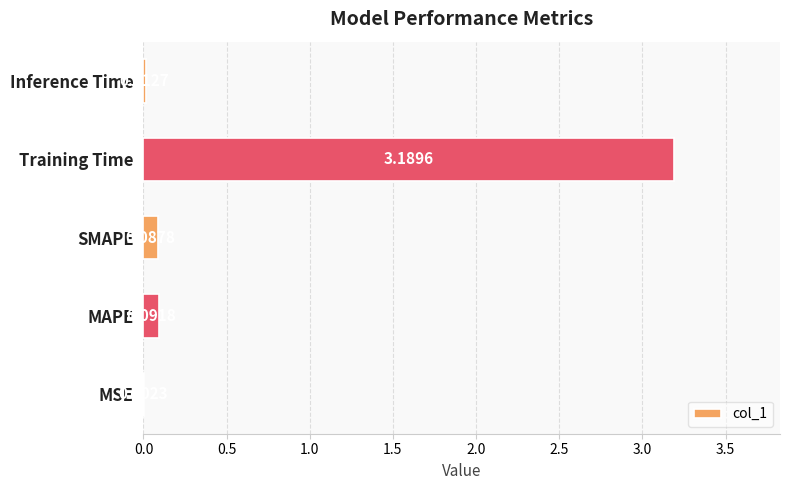

Which category has the highest value across all series?

Training Time